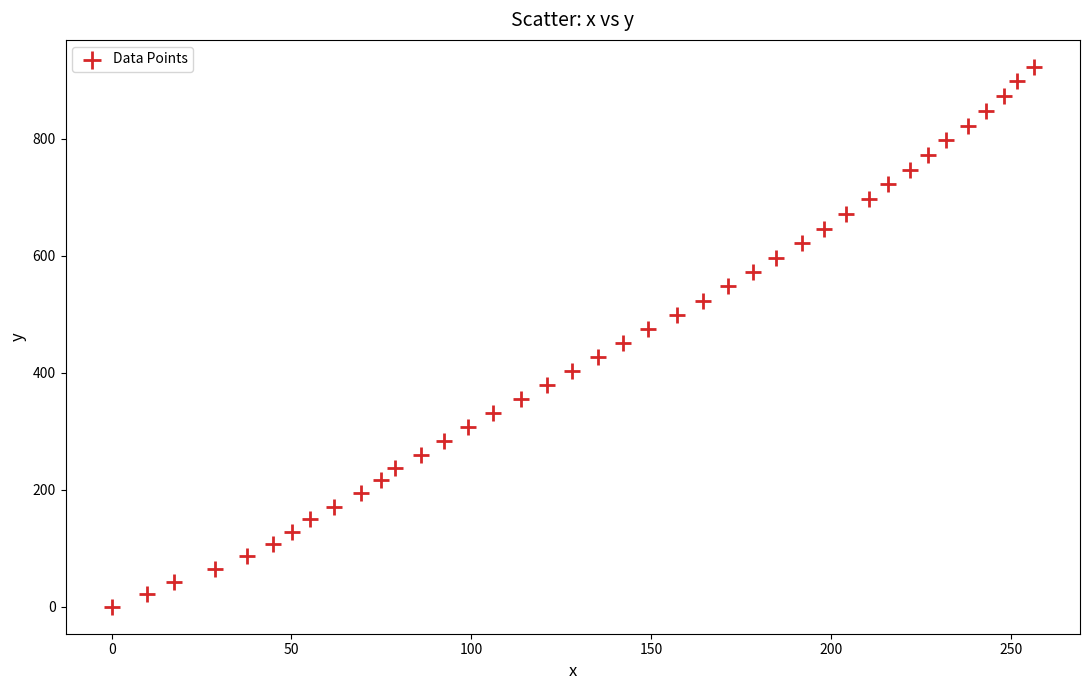

What is the range of Y values (max minus min)?

923.3